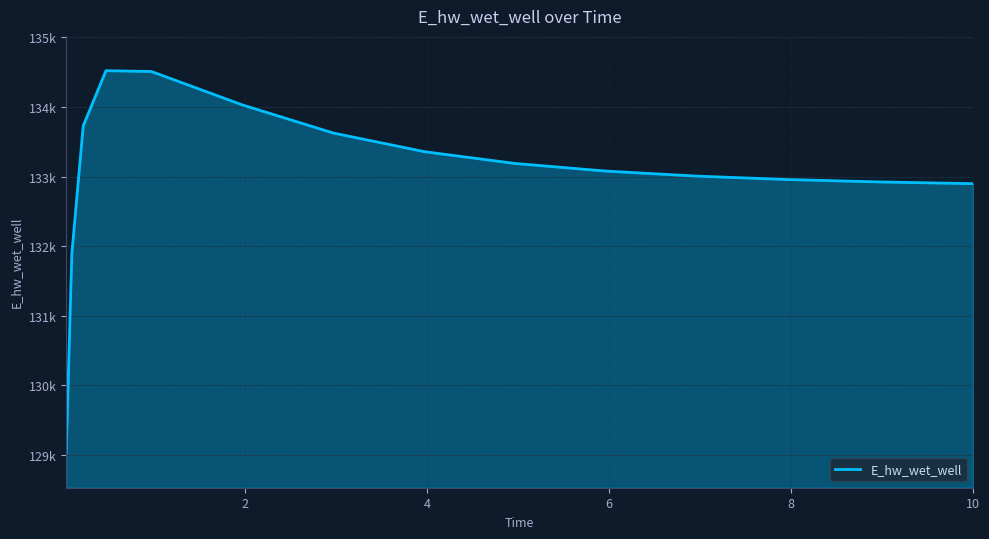

Is this an area chart (filled region under the line)?

Yes